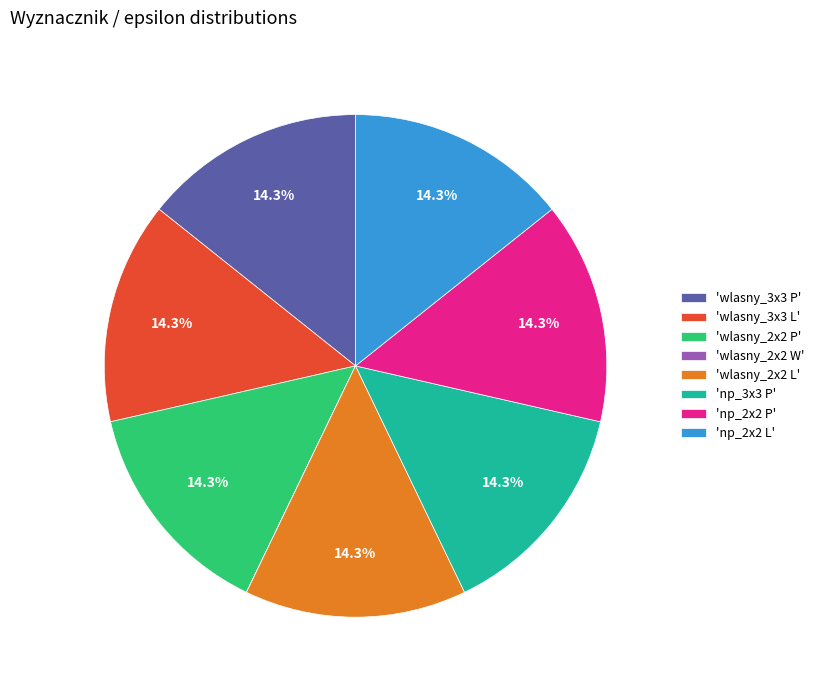

Is there a majority slice in this chart?

No